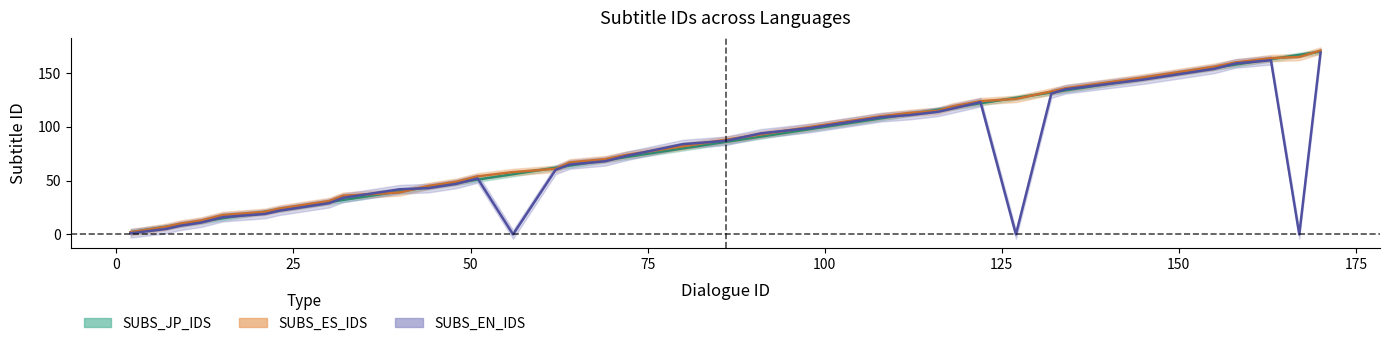

Which series has the largest total across all categories?

SUBS_ES_IDS